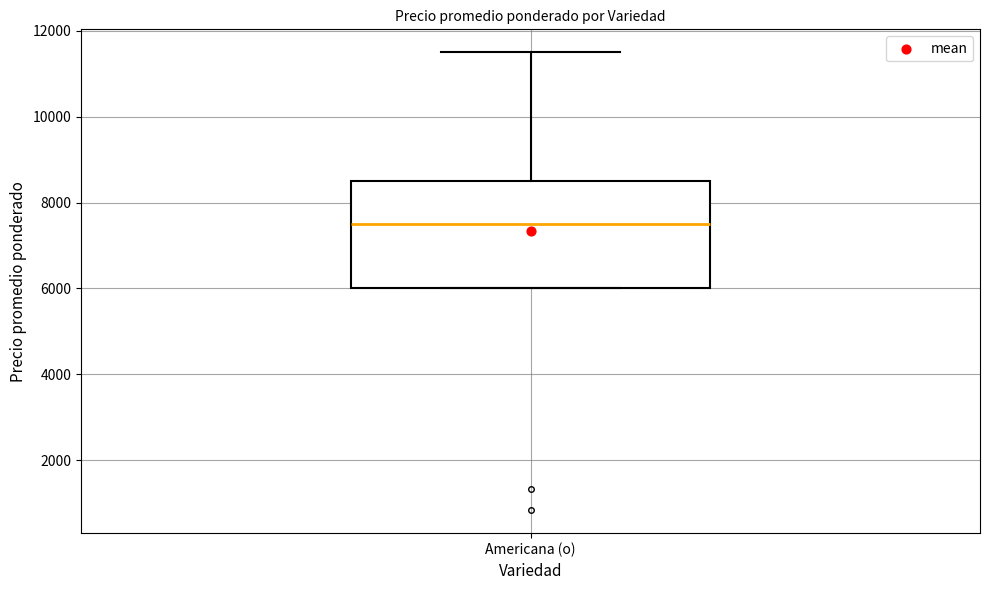

Read this box plot against the y-axis: the position of the median line, the range covered by the box, and the ends of both whiskers. The values are not printed on the chart, so give them approximately, as read against the axis.

median 7600, box 6000 to 8400, whiskers 6000 to 11600